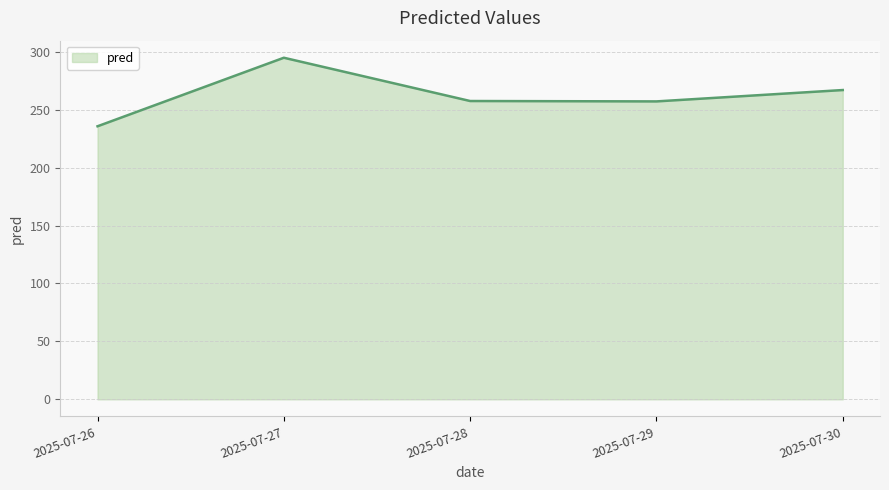

Is it true that the value at 2025-07-28 is 257.5?

True